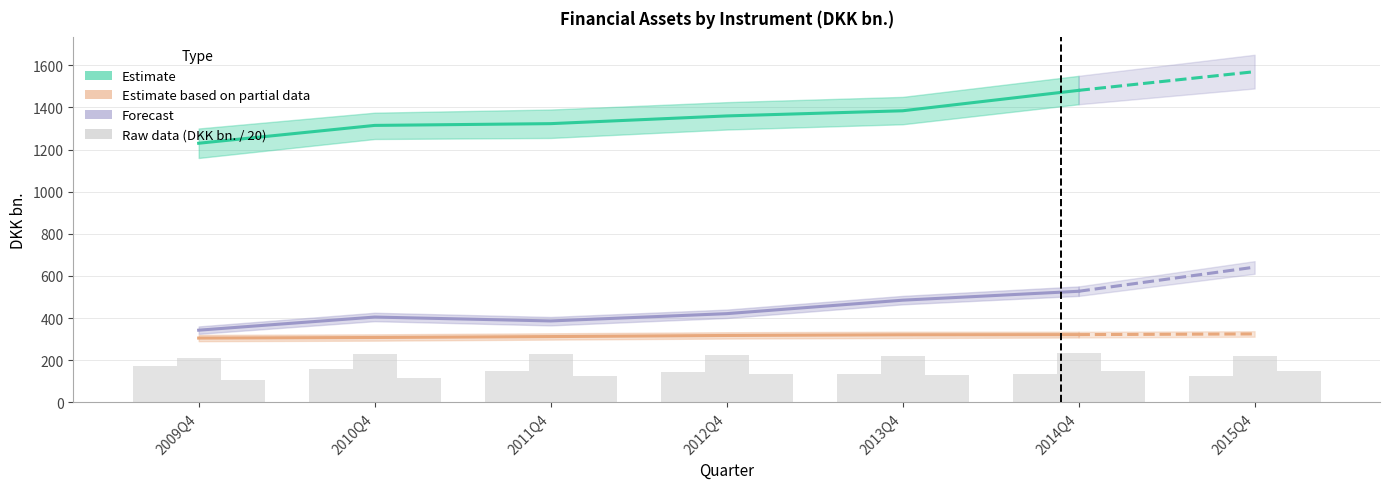

Reading right to left, transcribe all the data shown in this chart.

Insurance reserves: 148.8	147.5	131.0	133.1	125.1	115.0	106.2
Securities: 221.9	233.7	218.8	226.4	230.3	227.8	209.8
Currency and deposits: 124.3	133.6	132.1	146.0	150.2	156.8	171.6